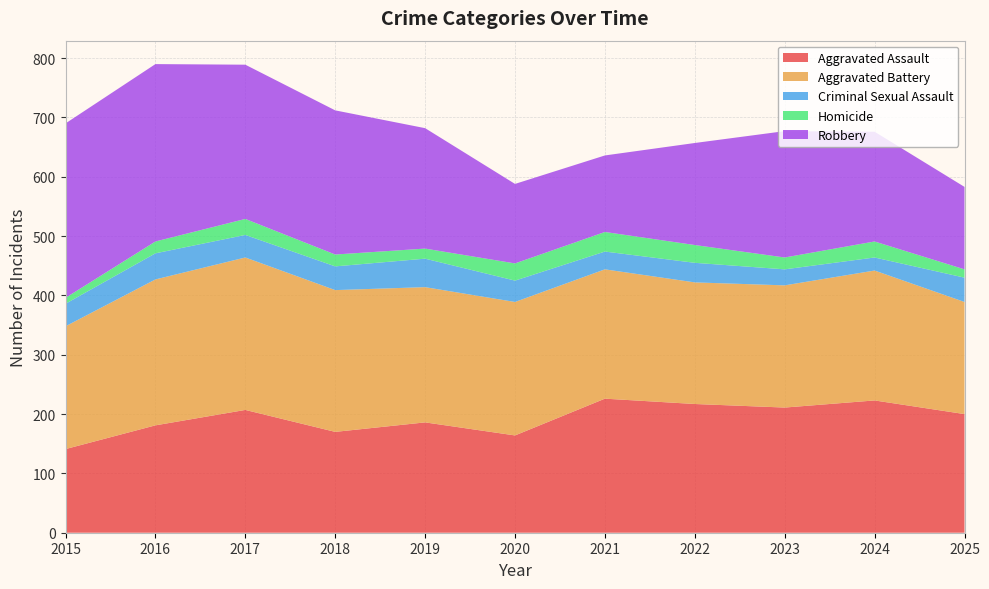

Reading right to left, what are all the values shown in this chart?

Aggravated Assault: 2025=200	2024=223	2023=211	2022=217	2021=226	2020=164	2019=186	2018=170	2017=207	2016=181	2015=141
Aggravated Battery: 2025=189	2024=219	2023=206	2022=205	2021=218	2020=225	2019=228	2018=239	2017=257	2016=246	2015=207
Criminal Sexual Assault: 2025=41	2024=22	2023=27	2022=33	2021=30	2020=36	2019=48	2018=40	2017=38	2016=44	2015=38
Homicide: 2025=14	2024=27	2023=20	2022=30	2021=33	2020=29	2019=17	2018=20	2017=27	2016=20	2015=10
Robbery: 2025=139	2024=185	2023=213	2022=172	2021=129	2020=134	2019=203	2018=243	2017=260	2016=299	2015=294